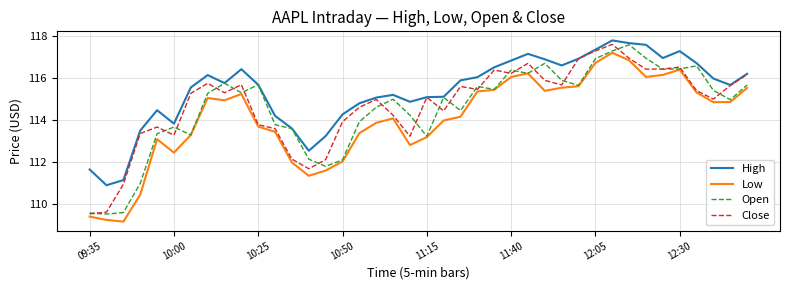

True or false: High and Low intersect in this chart.

False